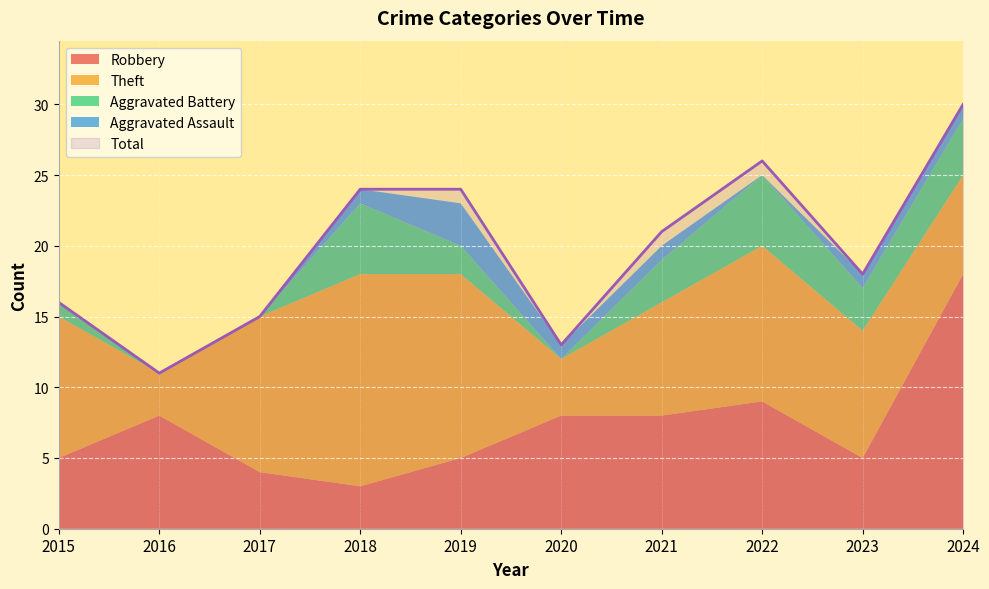

The Theft series shows 11 at 2017. True or false?

True